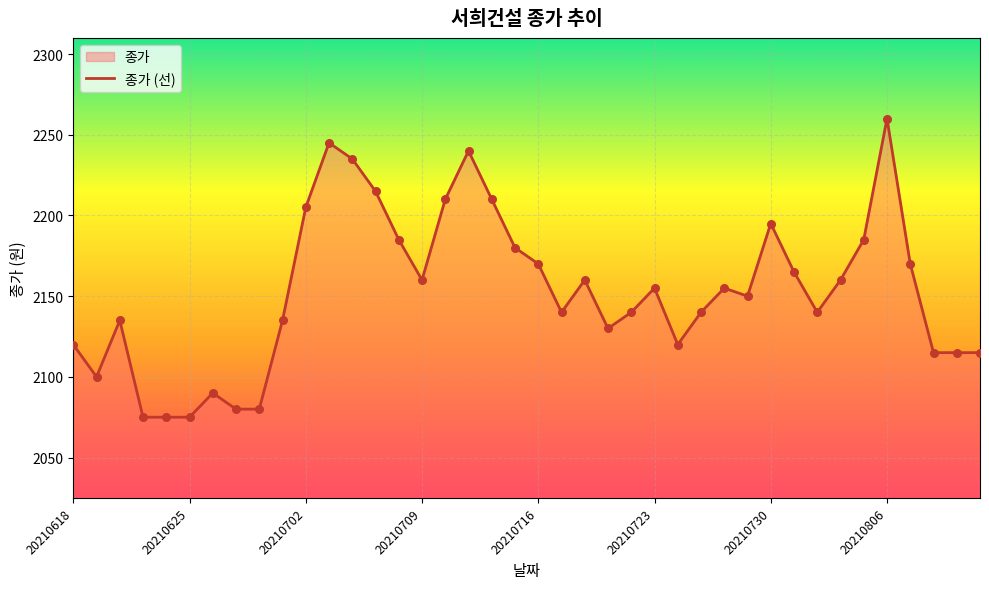

The chart shows a value of 2260 at 20210806. True or false?

True